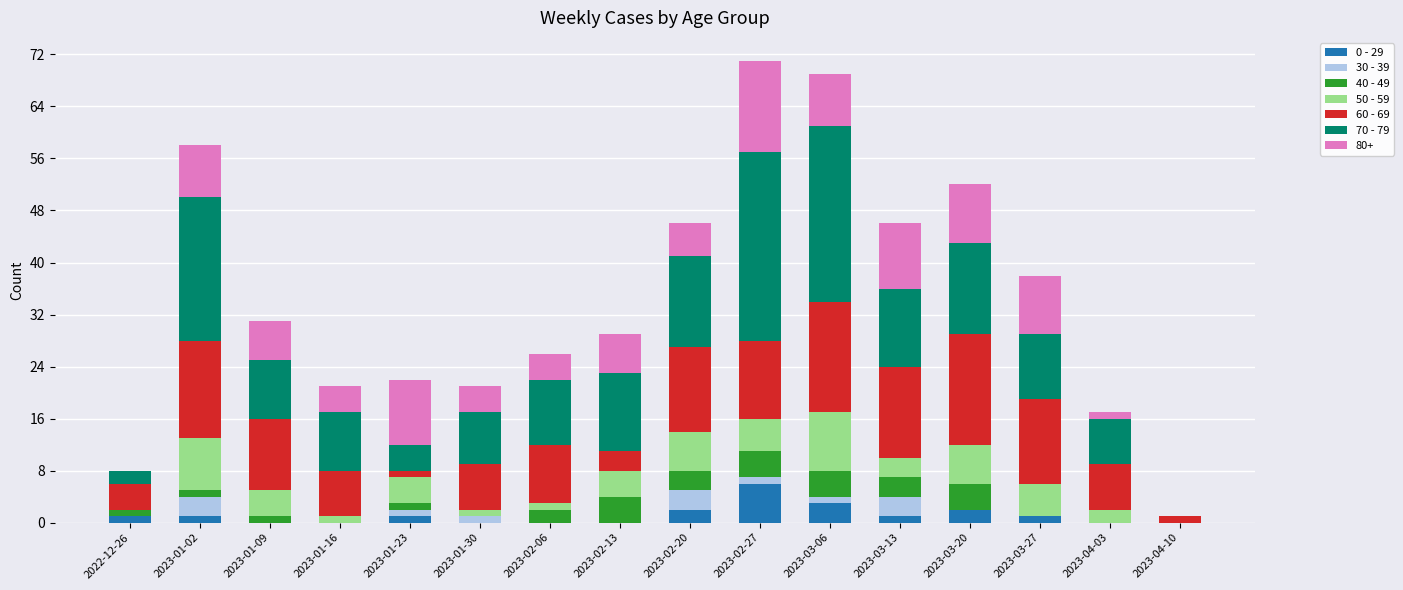

At which label does 0 - 29 reach its peak?

2023-02-27